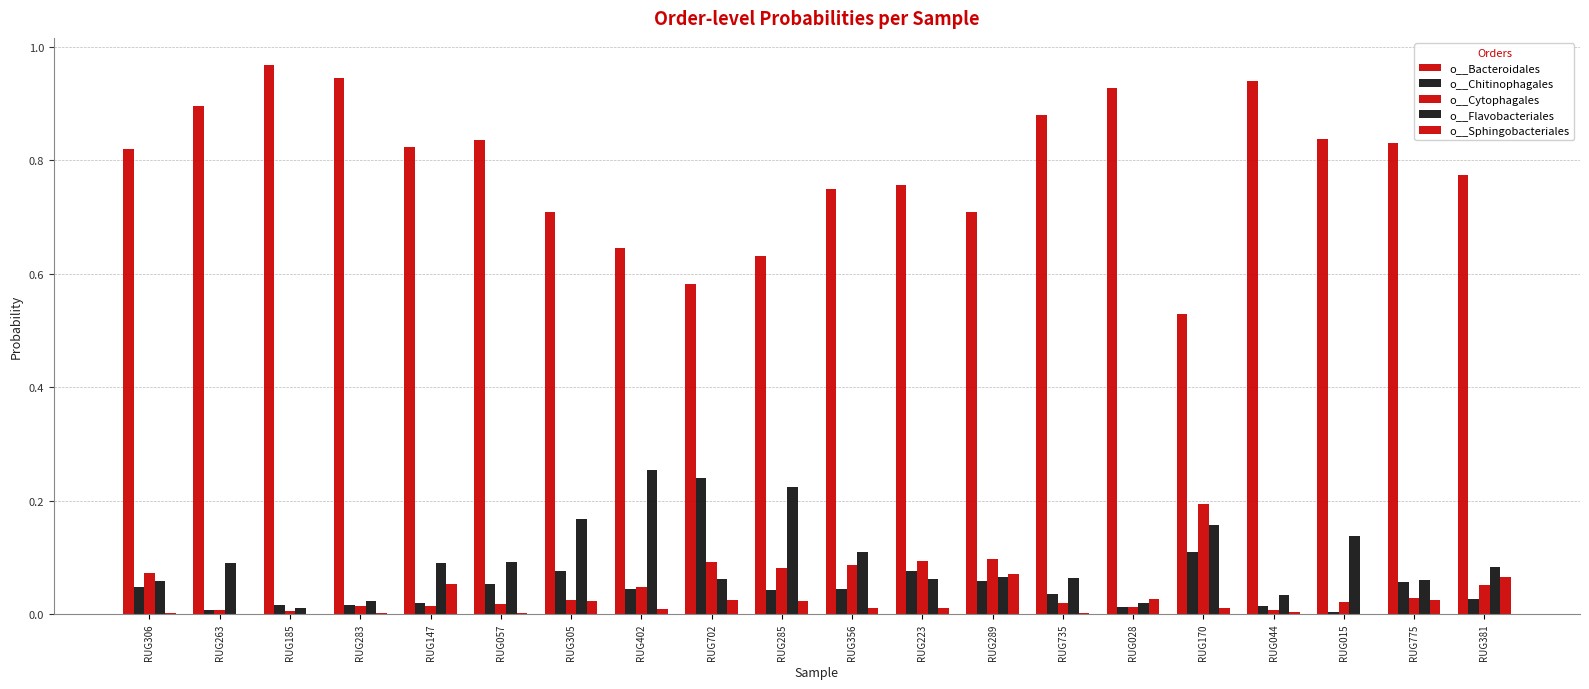

Are the bars grouped side by side (vs. stacked)?

Yes